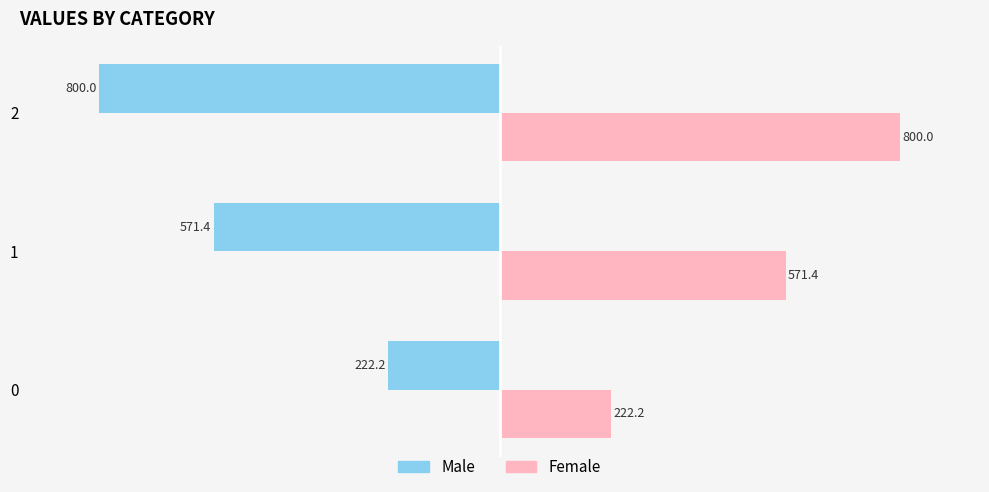

Which series has the largest total across all categories?

Female